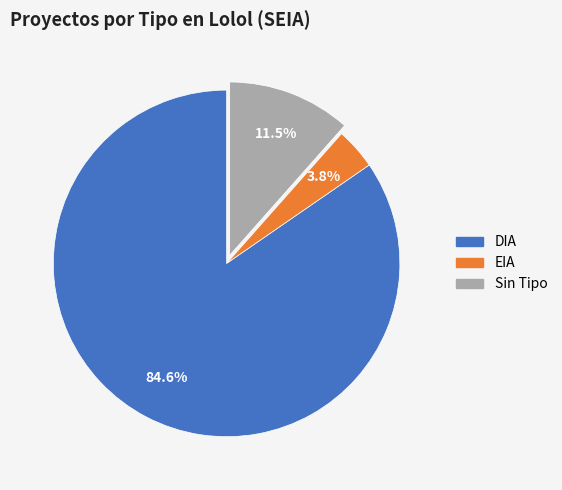

Does any single category account for the majority?

Yes